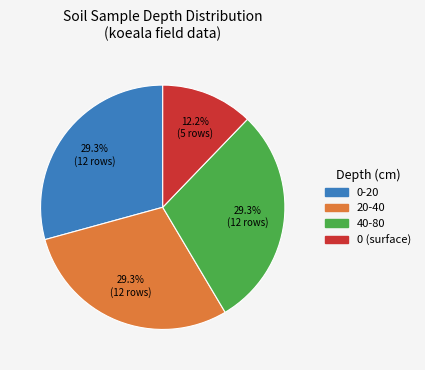

Is there a majority slice in this chart?

No